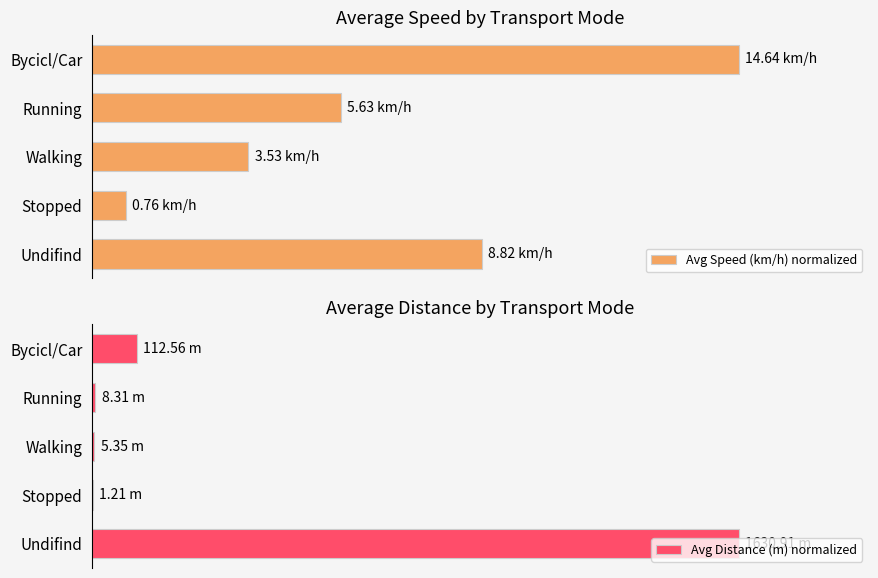

Which series has the largest total across all categories?

Avg Speed (km/h) normalized